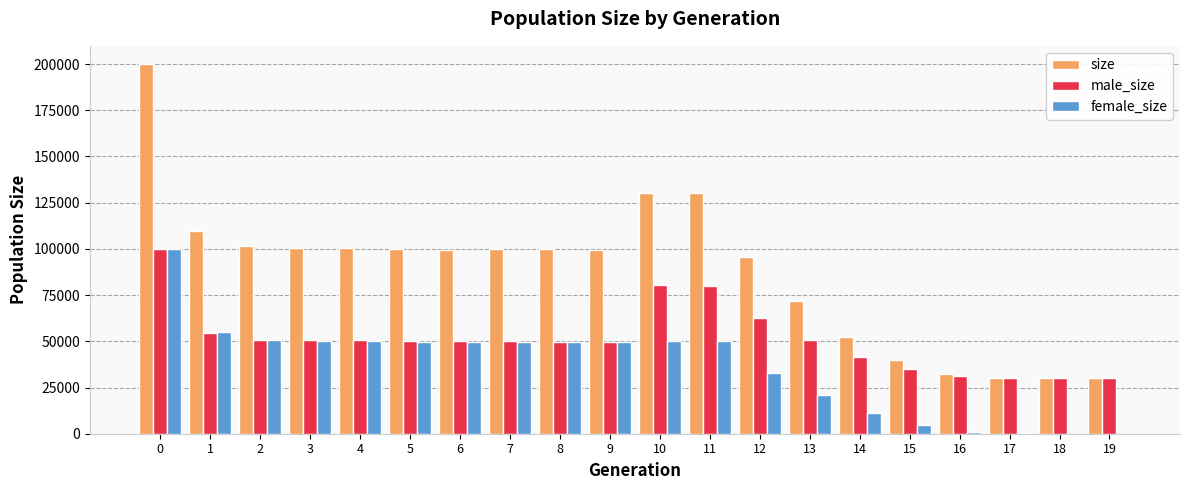

How many distinct data groups are displayed?

3